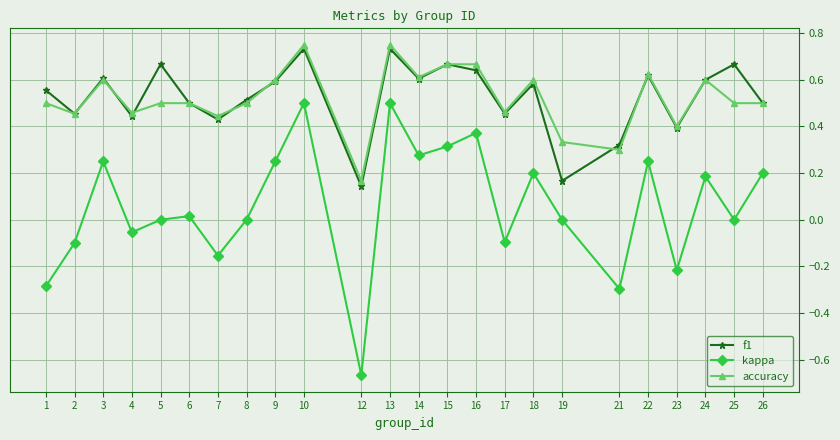

Which label corresponds to the smallest value in the chart?

12